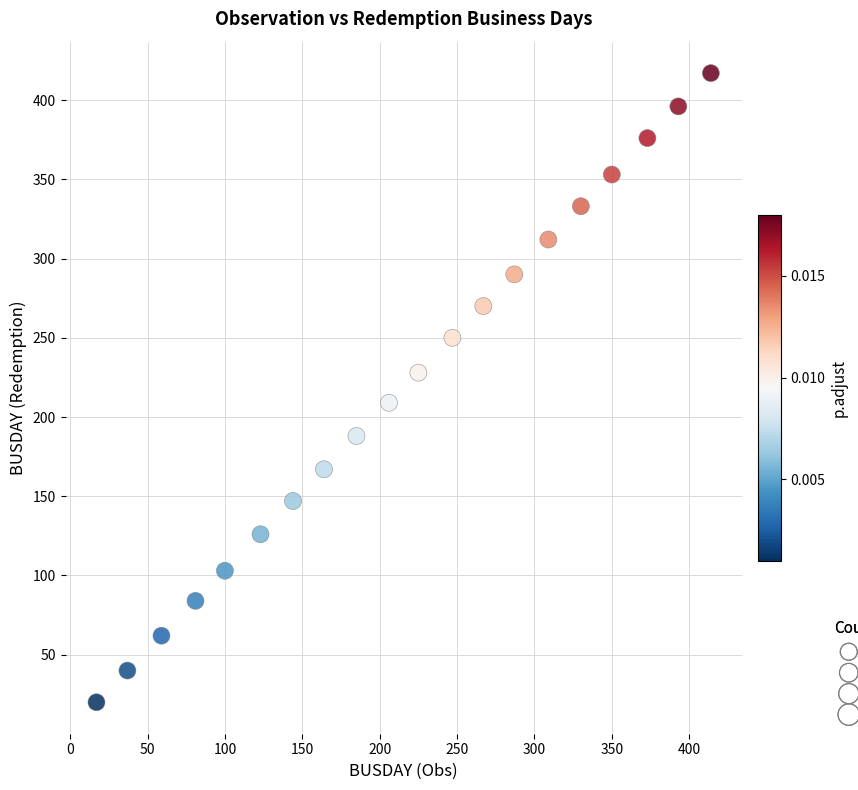

What is the range of X values (max minus min)?

397